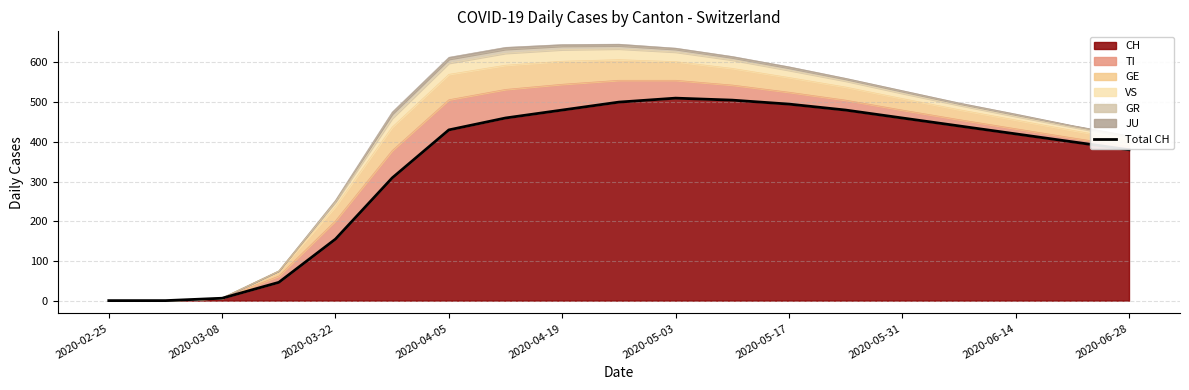

What is the highest value of the CH series?

510